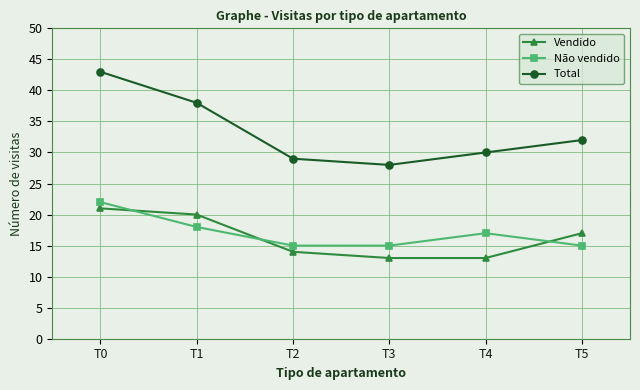

What are all the series names shown in the legend?

Vendido, Não vendido, Total